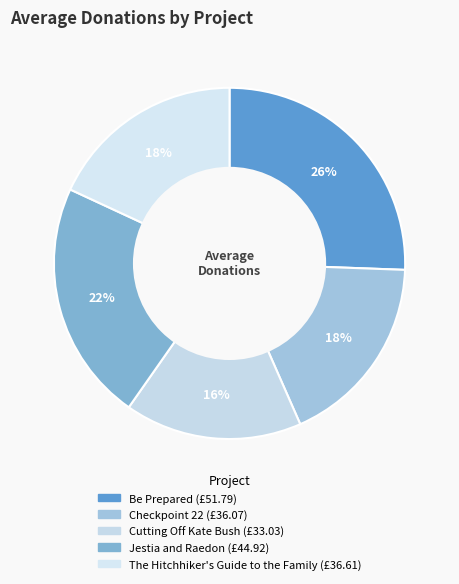

How many slices are in this pie chart?

5